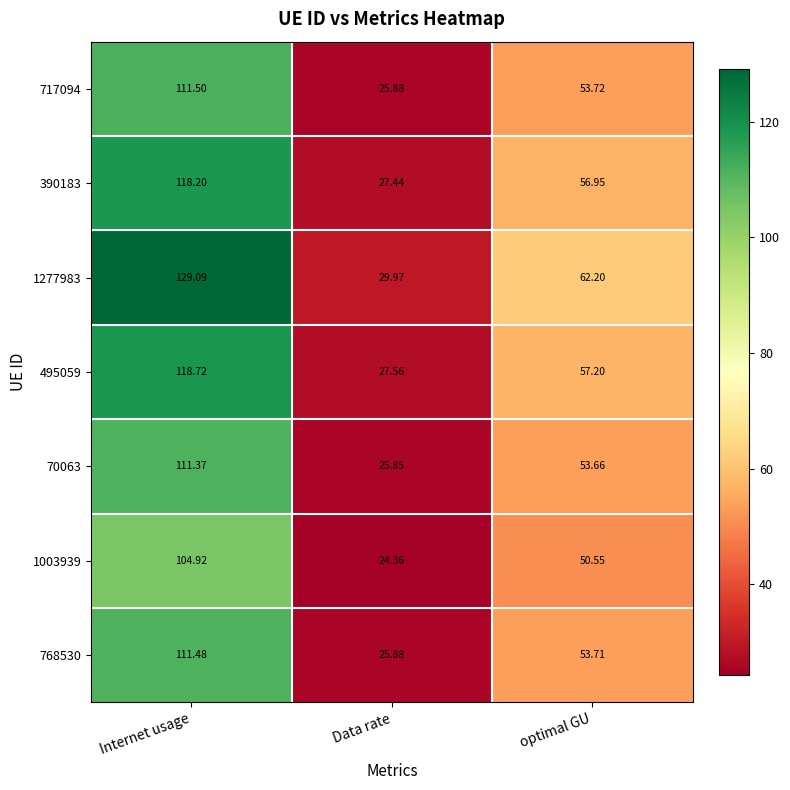

What is the total value across all series at optimal GU?

388.0